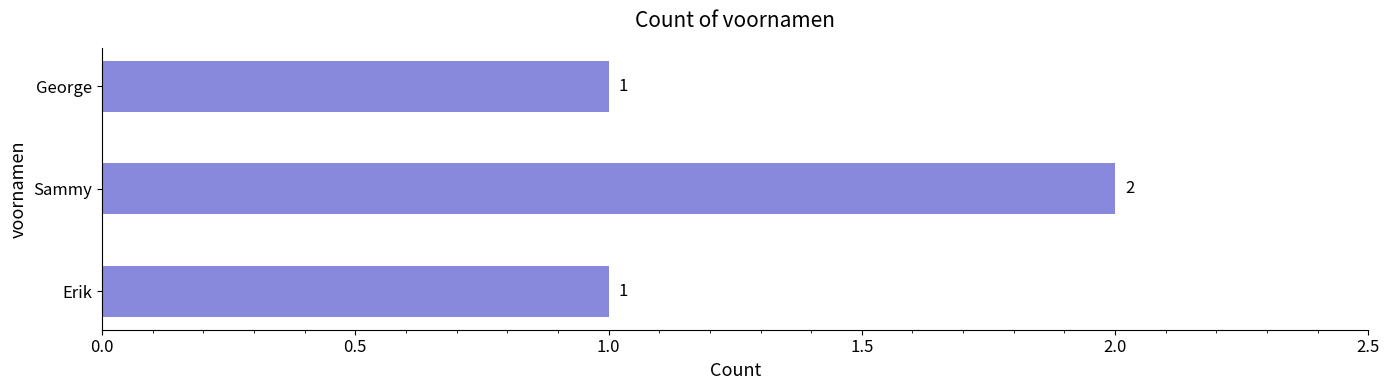

Approximately how many times larger is the value at George compared to Sammy?

0.5